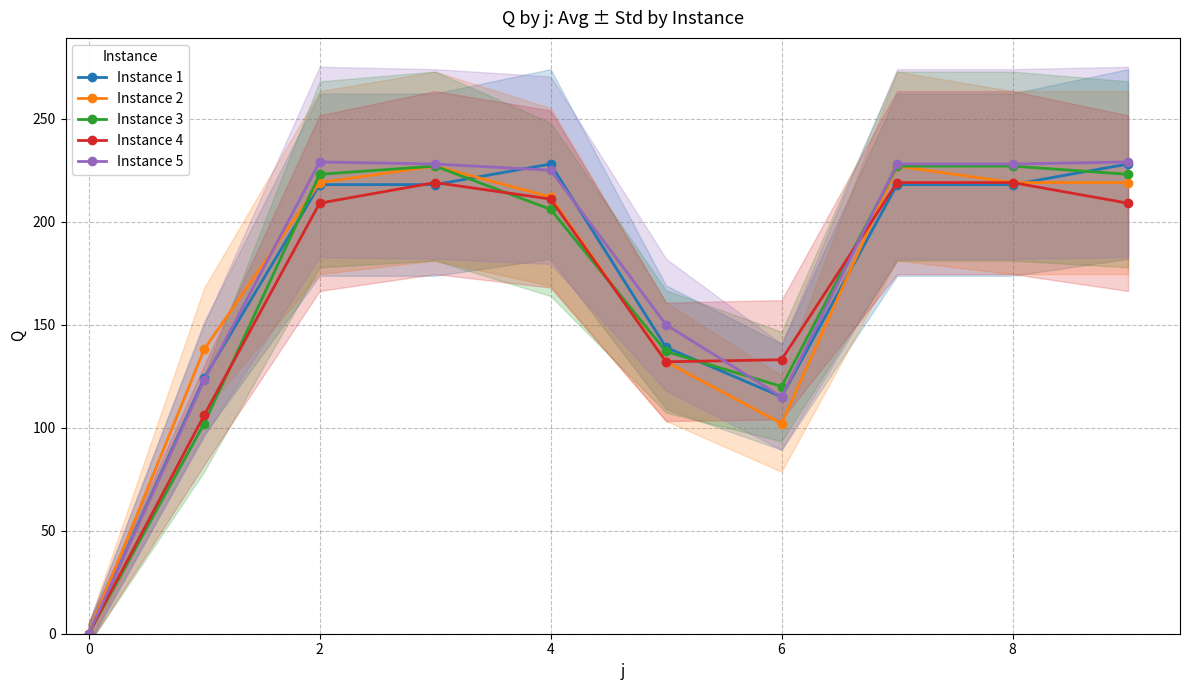

In Instance 3, how many points are lower than both neighbors (excluding endpoints)?

1